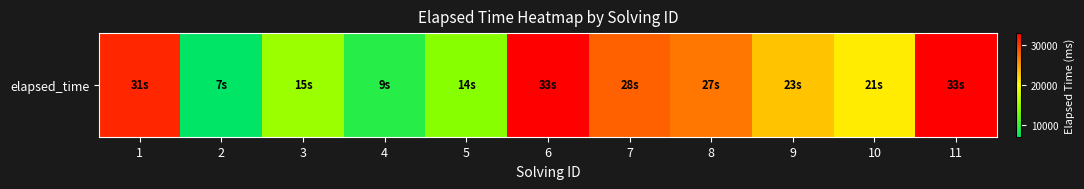

What is the difference between the maximum and minimum values?

26000